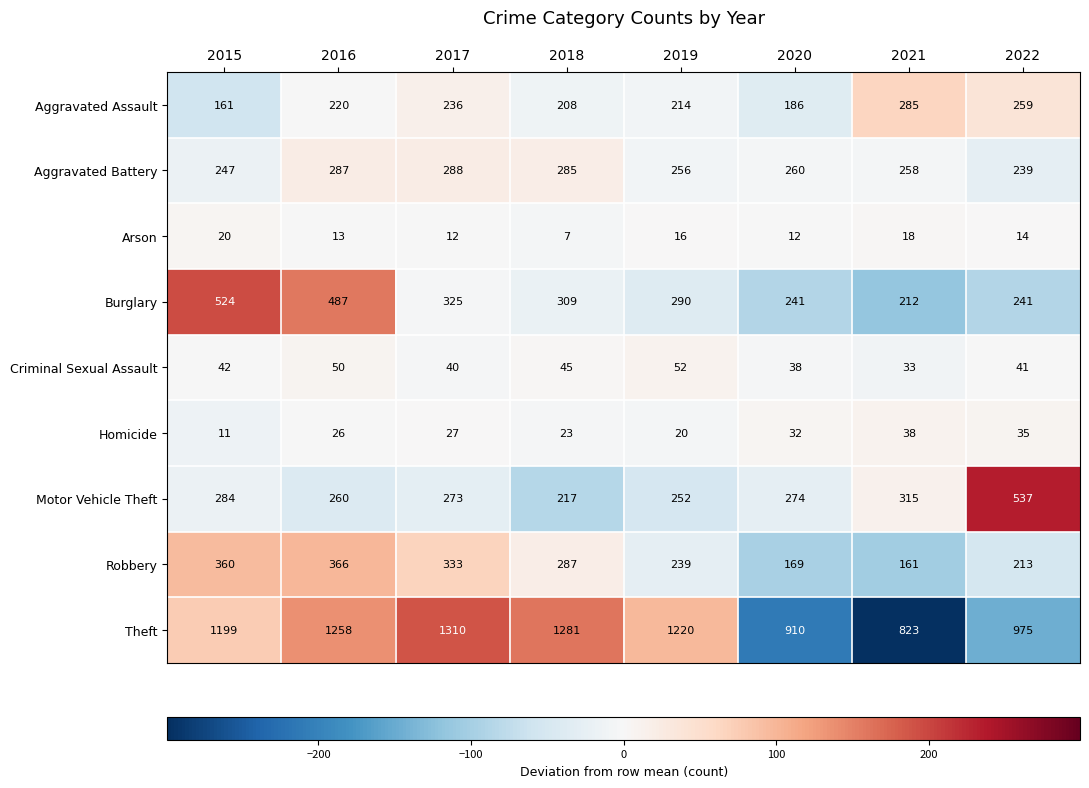

Rank the series at 2015 from lowest to highest value.

Homicide, Arson, Criminal Sexual Assault, Aggravated Assault, Aggravated Battery, Motor Vehicle Theft, Robbery, Burglary, Theft